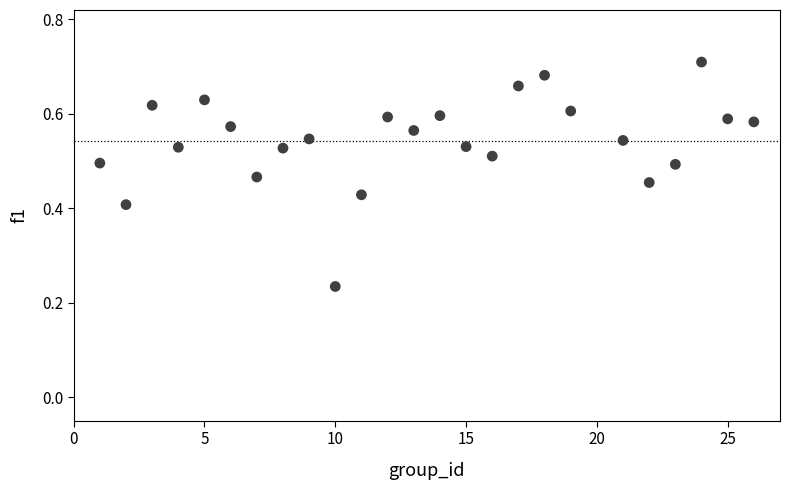

What is the range of X values (max minus min)?

25.0